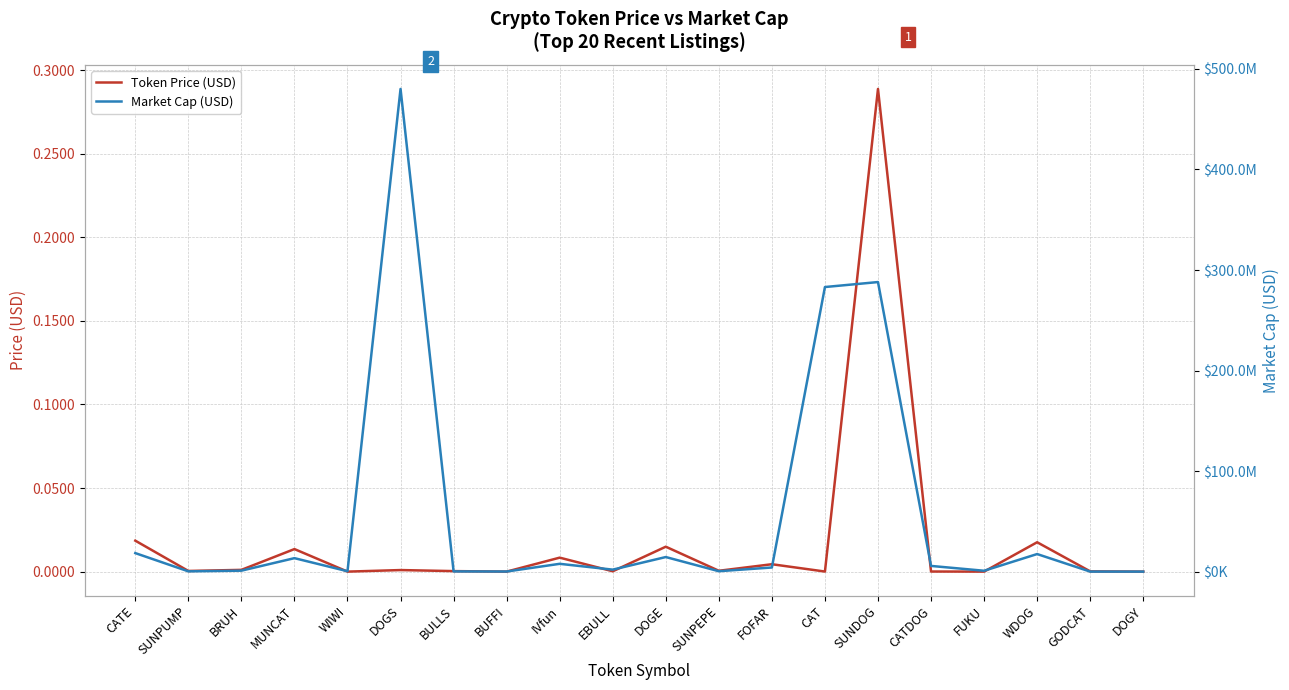

List the labels in order of Token Price (USD) value, smallest first.

DOGY, BUFFI, WIWI, FUKU, CAT, CATDOG, GODCAT, EBULL, BULLS, SUNPUMP, SUNPEPE, DOGS, BRUH, FOFAR, IVfun, MUNCAT, DOGE, WDOG, CATE, SUNDOG